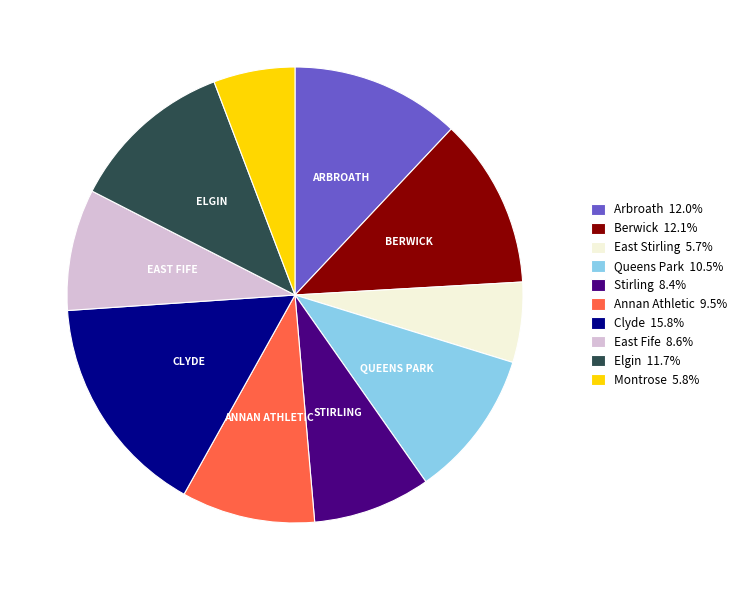

Combined, do East Fife and Berwick account for over 50%?

No